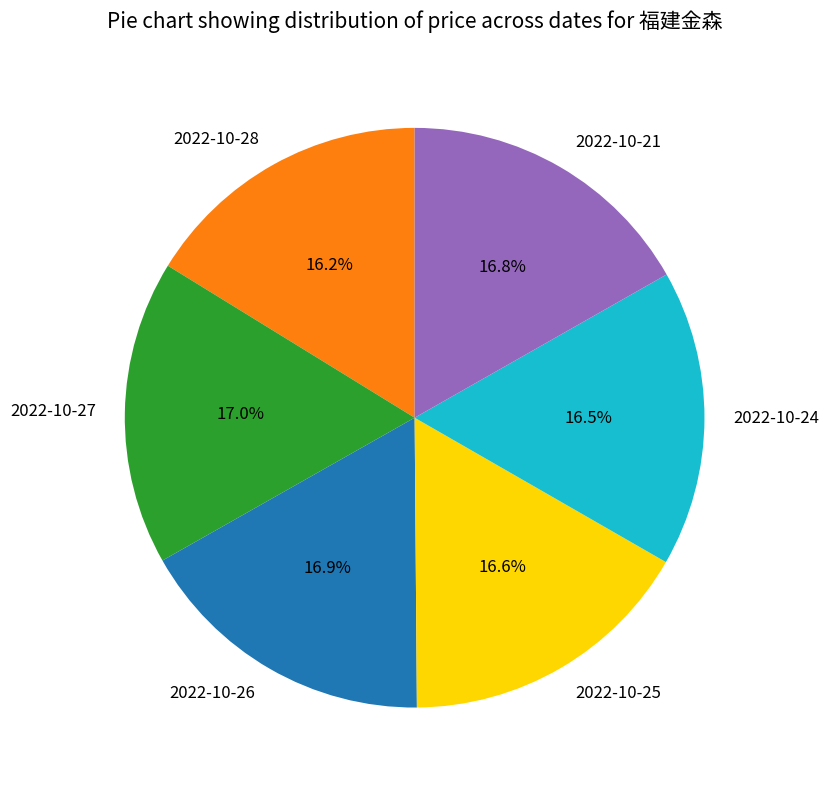

What percentage is NOT represented by 2022-10-25?

83.4%